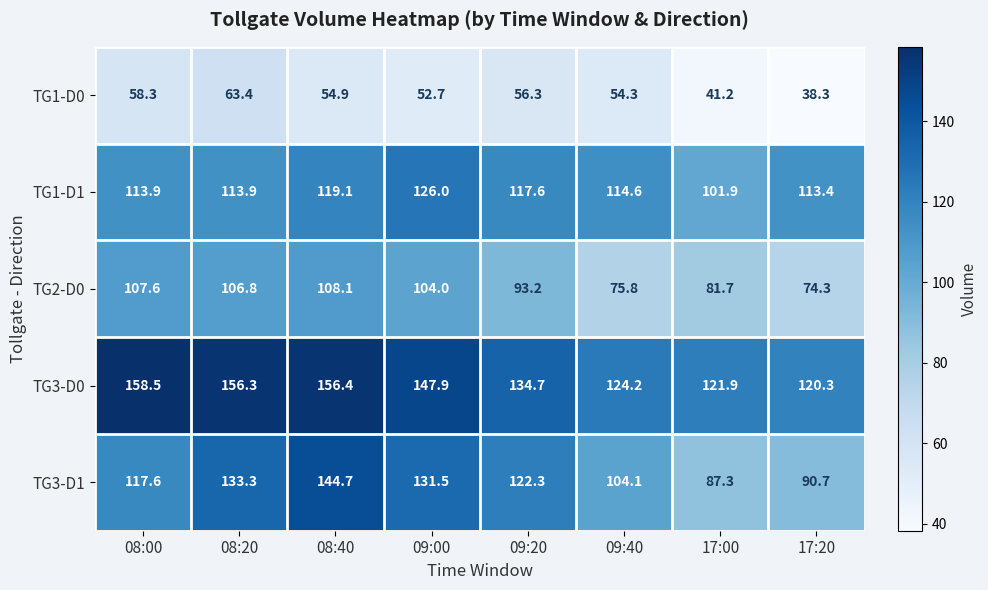

The TG3-D1 series shows 125.1 at 17:00. True or false?

False